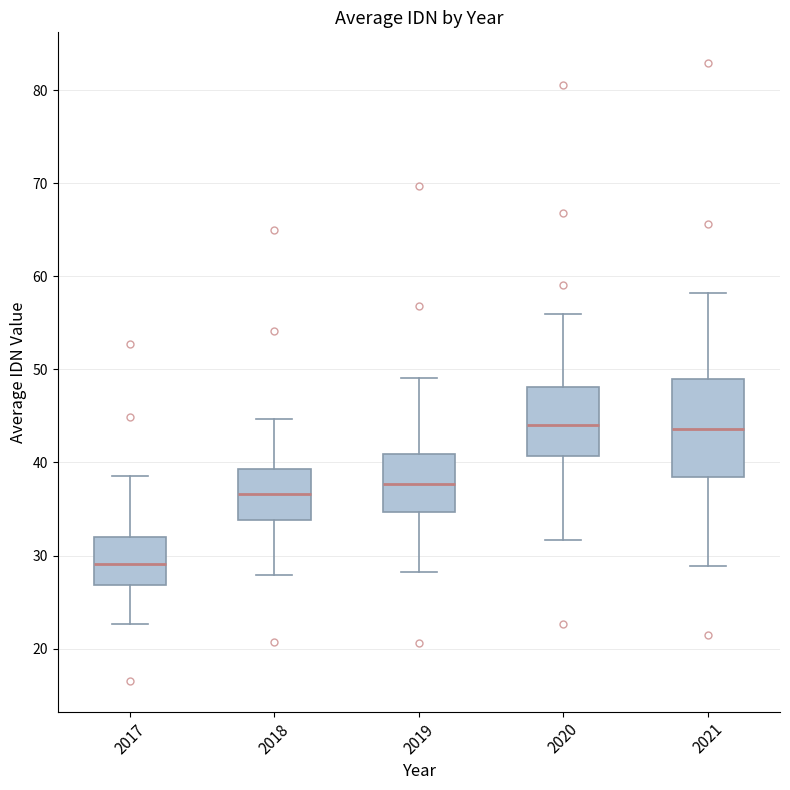

Which box has the lowest median line?

2017